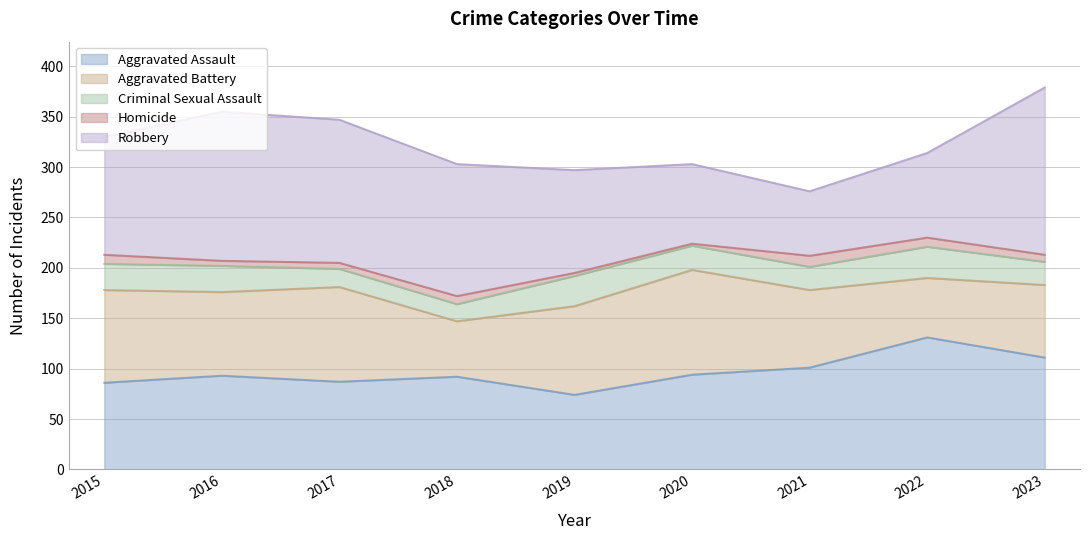

Reading left to right, what are all the values shown in this chart?

Aggravated Assault: 2015=86	2016=93	2017=87	2018=92	2019=74	2020=94	2021=101	2022=131	2023=111
Aggravated Battery: 2015=92	2016=83	2017=94	2018=55	2019=88	2020=104	2021=77	2022=59	2023=72
Criminal Sexual Assault: 2015=26	2016=26	2017=18	2018=17	2019=30	2020=24	2021=23	2022=31	2023=23
Homicide: 2015=9	2016=5	2017=6	2018=8	2019=3	2020=2	2021=11	2022=9	2023=7
Robbery: 2015=117	2016=148	2017=142	2018=131	2019=102	2020=79	2021=64	2022=84	2023=166